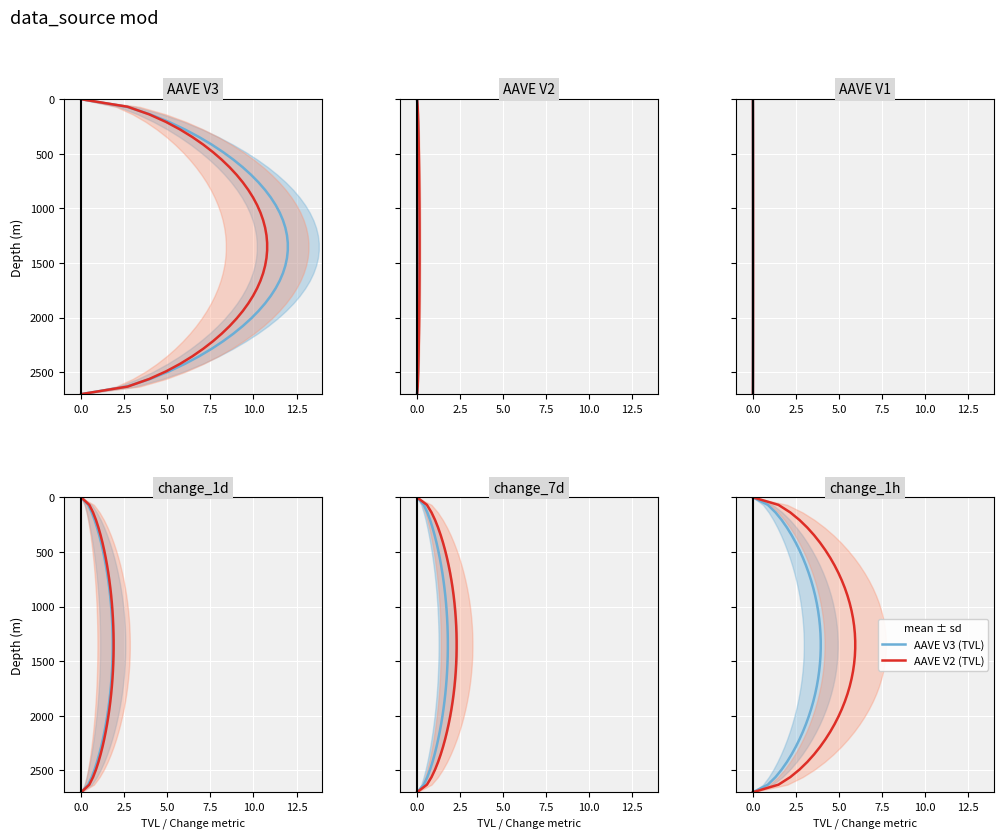

The value of AAVE V3 (TVL) at 13 is 1432.2. True or false?

False